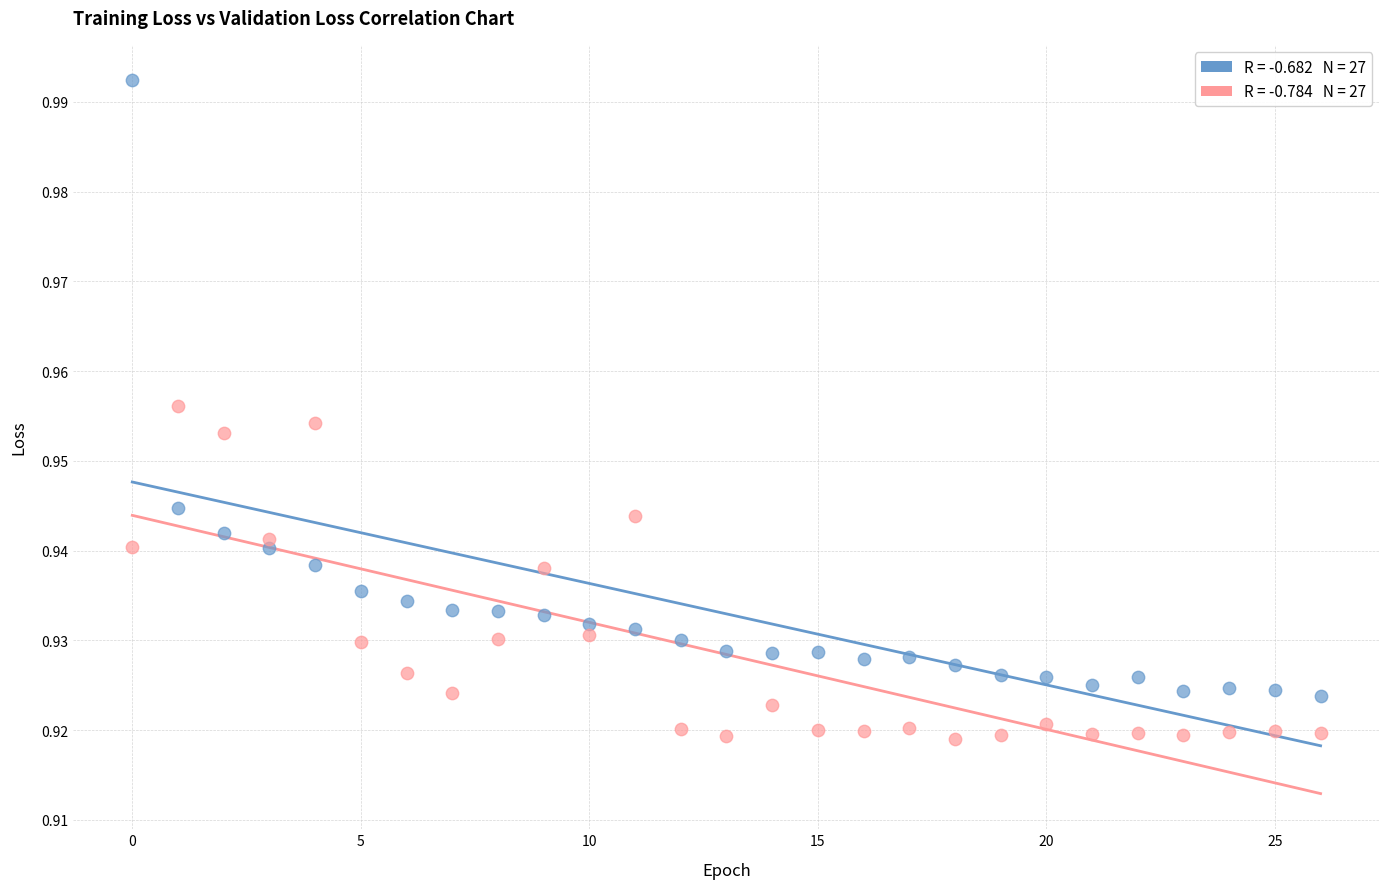

Count the number of points in this scatter plot.

54